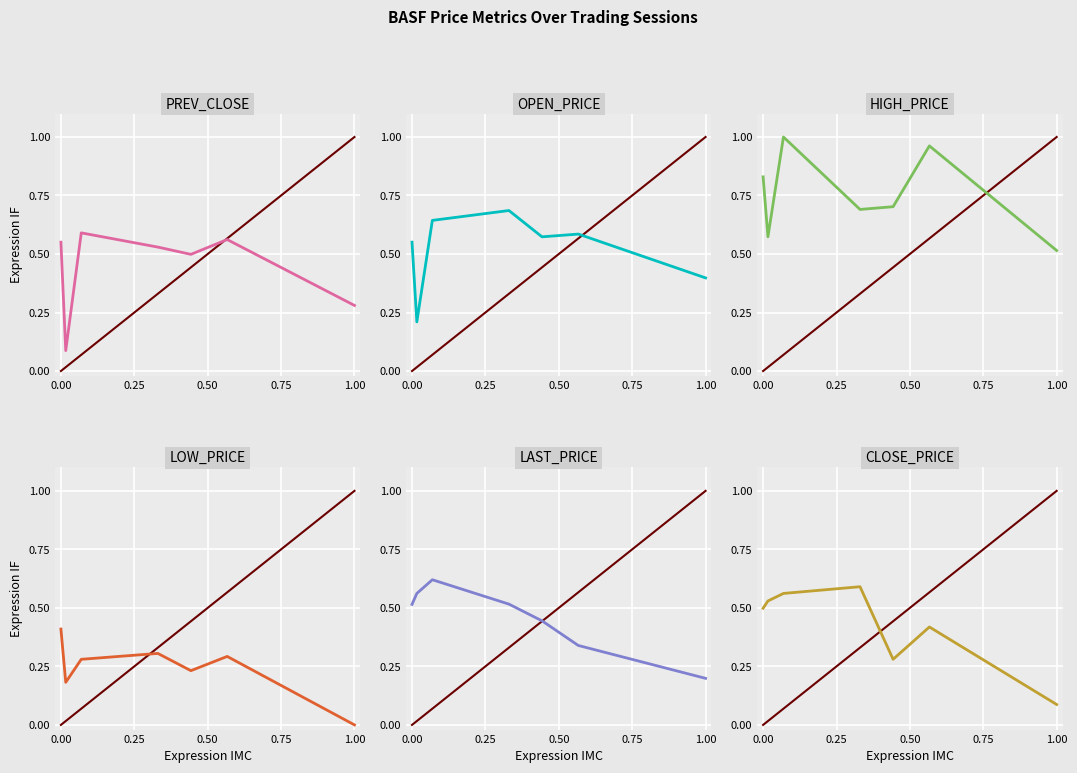

What is the approximate value of LOW_PRICE at 0.50?

0.3